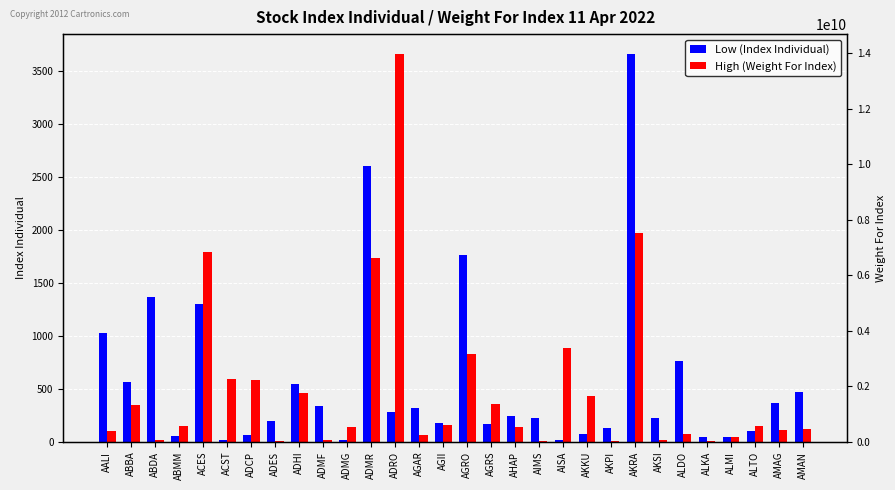

What is the sum of all Low (Index Individual) values?

17204.6